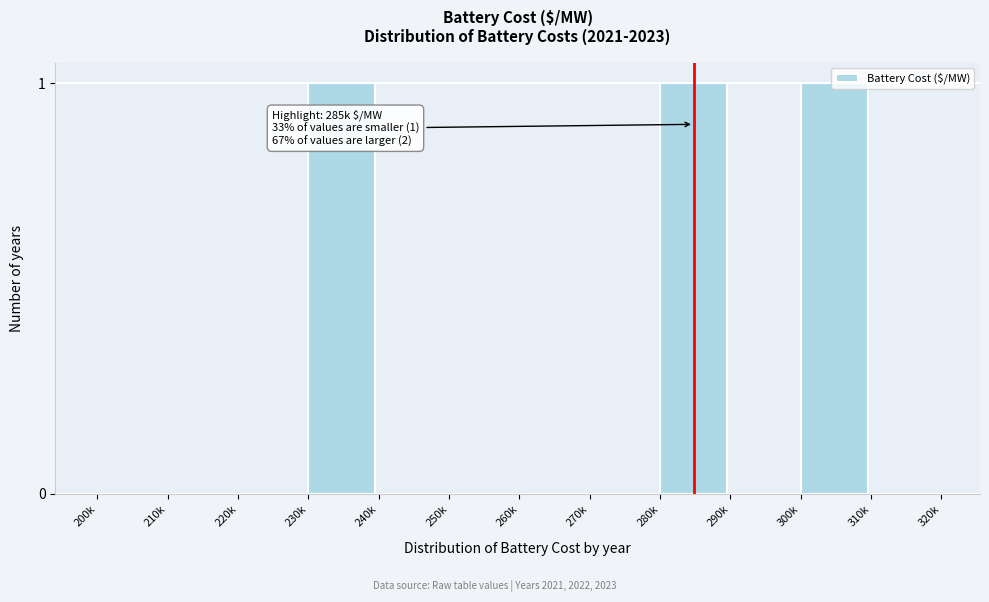

What is the sum of all values?

3